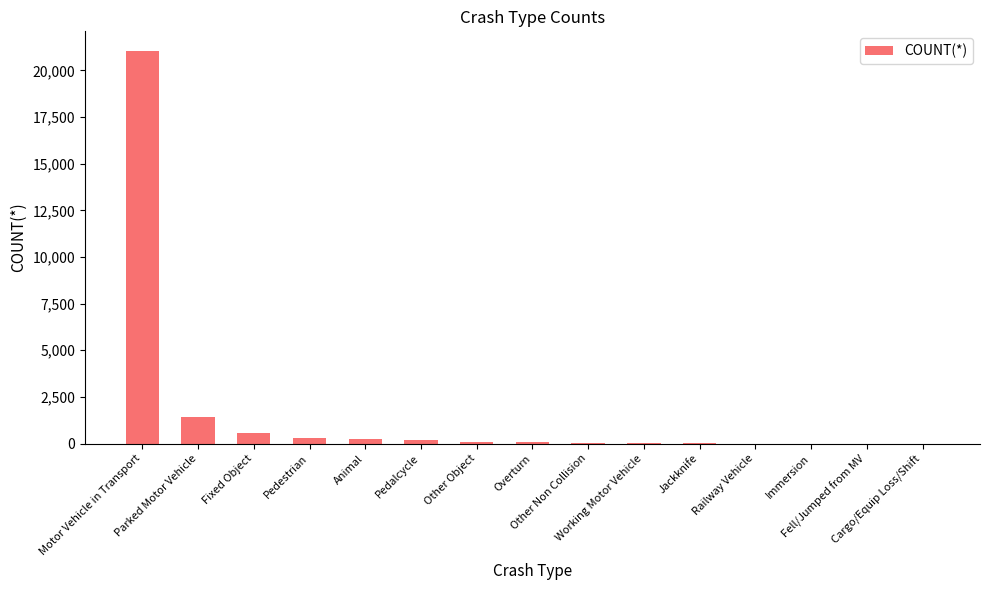

The value at Motor Vehicle in Transport is 21038. True or false?

True